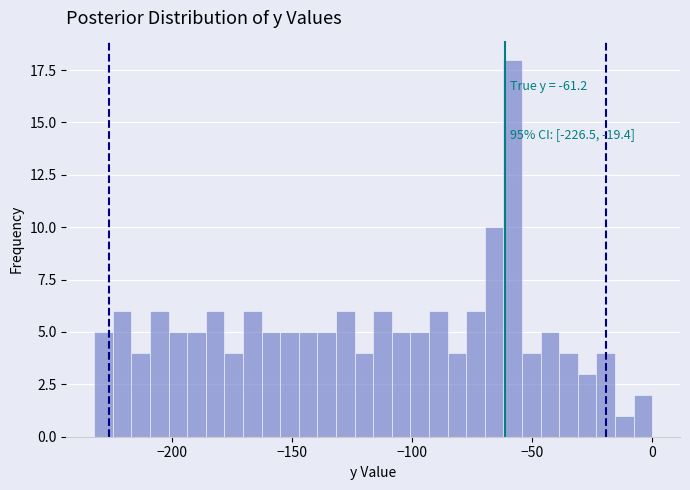

Around what value on the x-axis is the tallest bar? Give the approximate position of its centre, as read against the axis.

-60